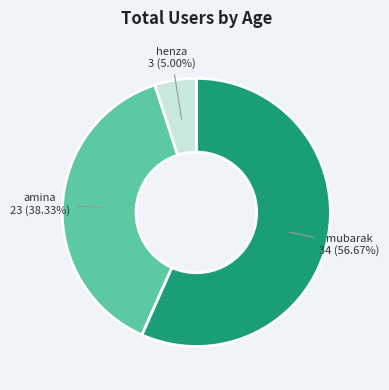

Is there any slice that represents more than half of the pie?

Yes